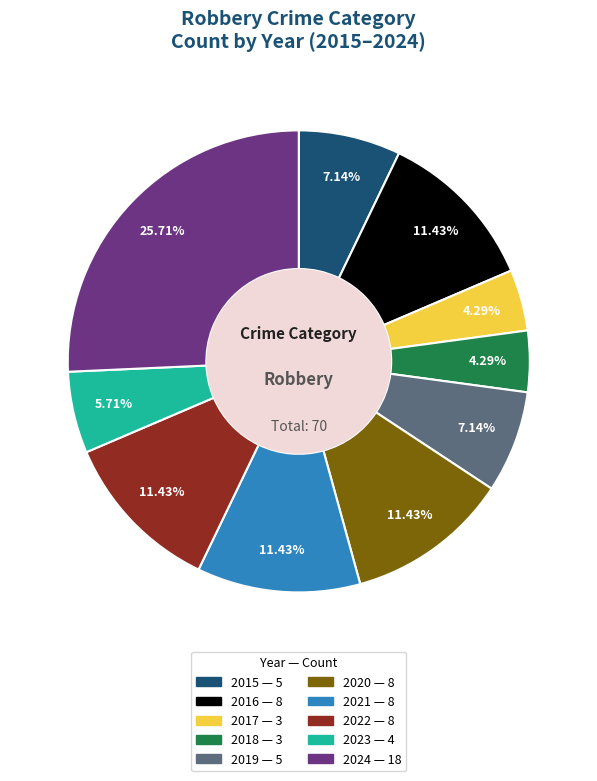

To the nearest percent, what is the combined percentage of 2015 and 2018?

11%